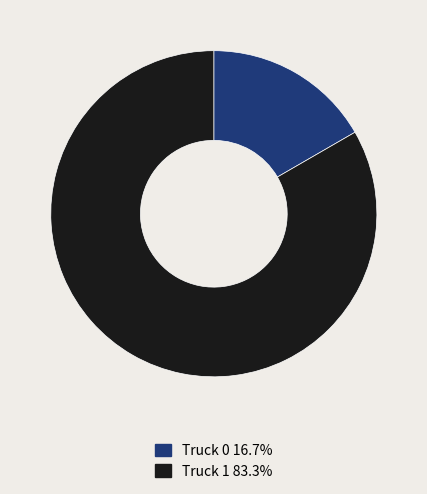

Is the sum of Truck 0 and Truck 1 greater than half?

Yes